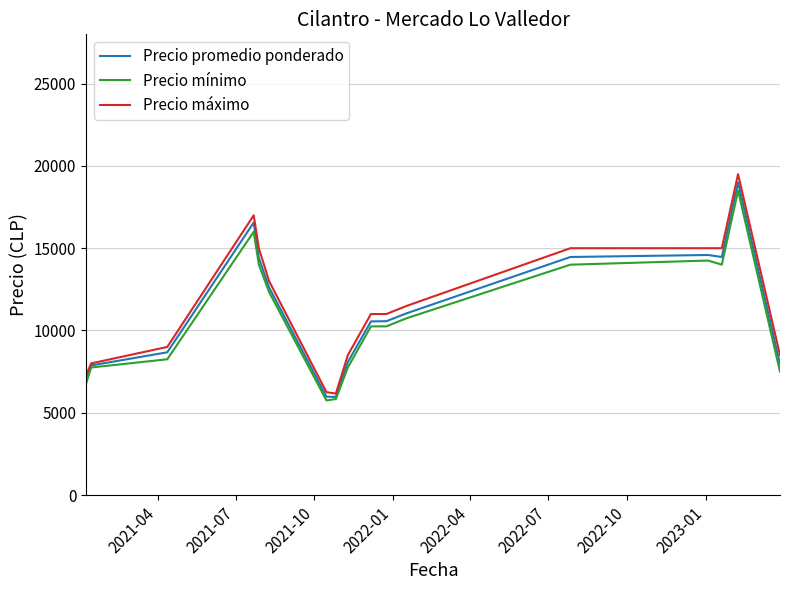

What are all the series names shown in the legend?

Precio promedio ponderado, Precio mínimo, Precio máximo